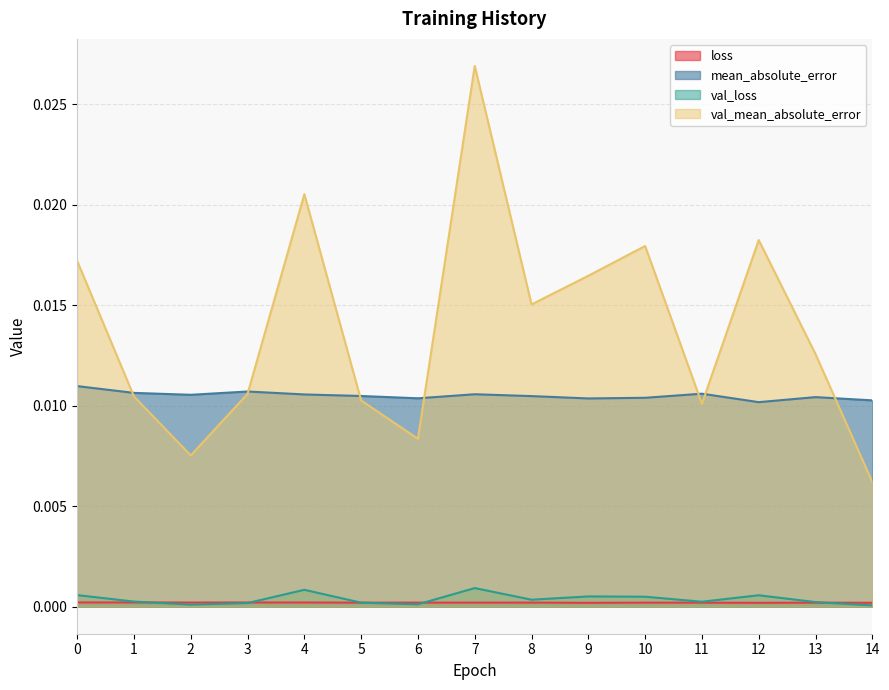

True or false: val_mean_absolute_error and loss cross at least once.

False